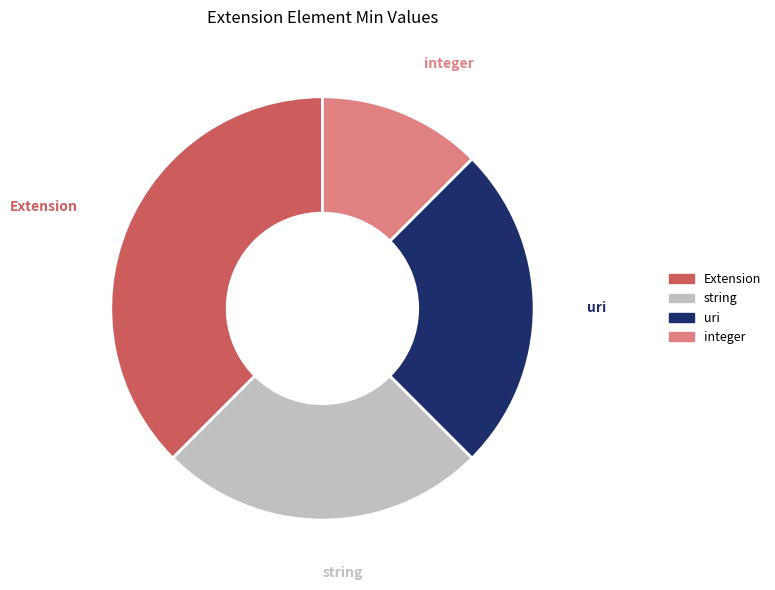

Is there any slice that represents more than half of the pie?

No